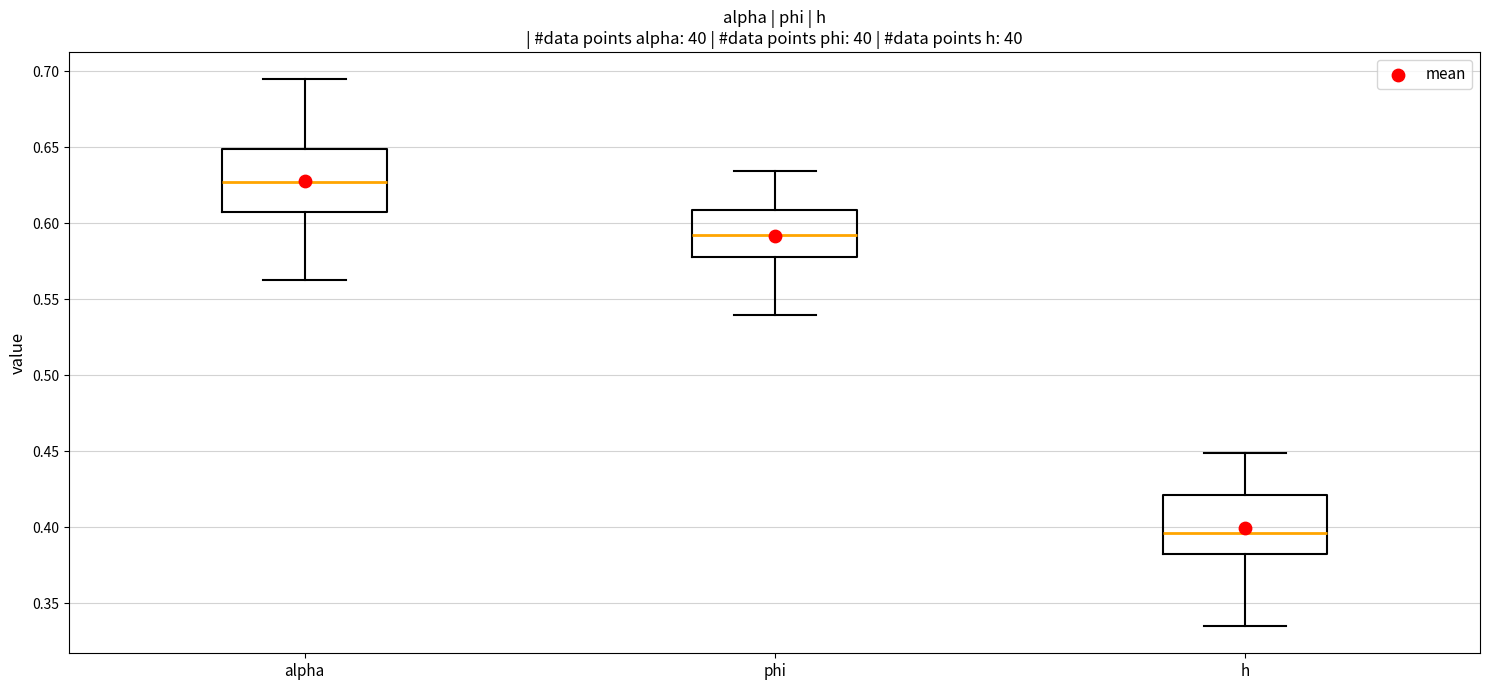

Reading left to right, read every box against the y-axis: the position of its median line, the range the box covers, and the ends of its whiskers. The values are not printed on the chart, so give them approximately, as read against the axis.

alpha: median 0.625, box 0.605 to 0.650, whiskers 0.565 to 0.695
phi: median 0.590, box 0.580 to 0.610, whiskers 0.540 to 0.635
h: median 0.395, box 0.380 to 0.420, whiskers 0.335 to 0.450